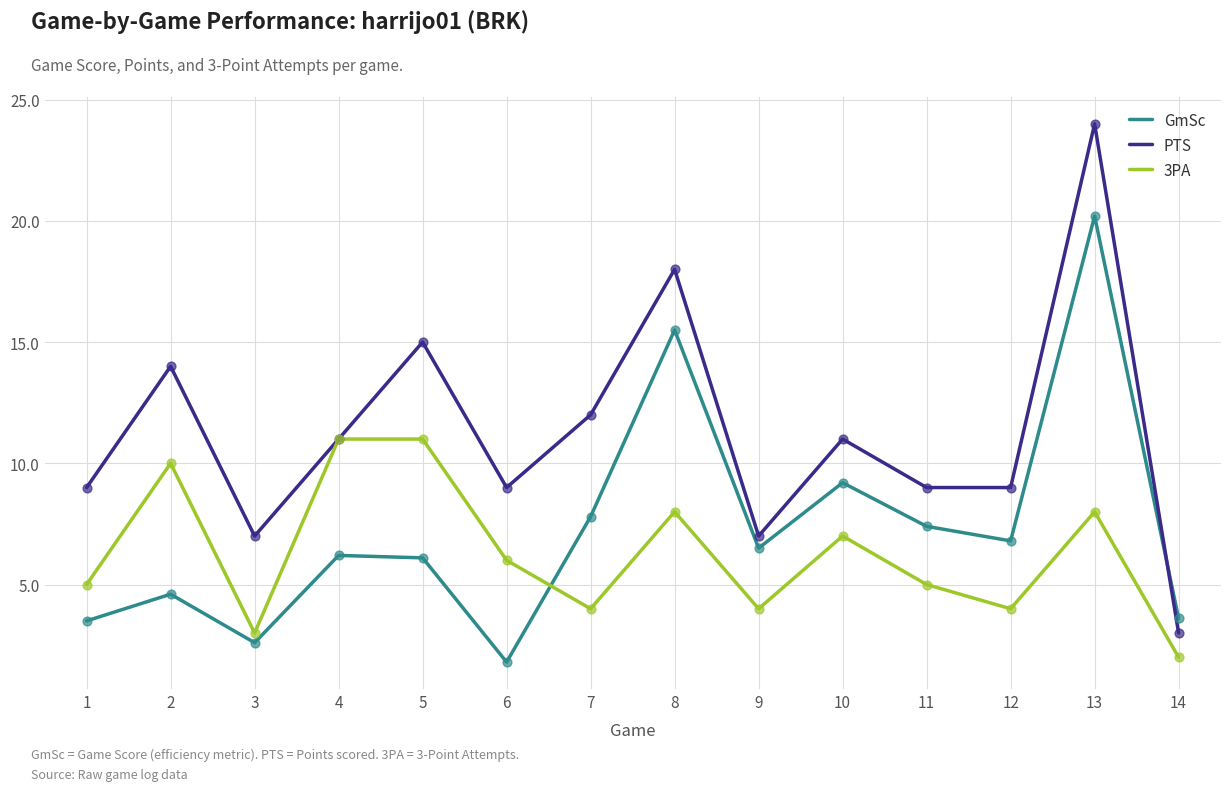

Which series has the largest total across all categories?

PTS